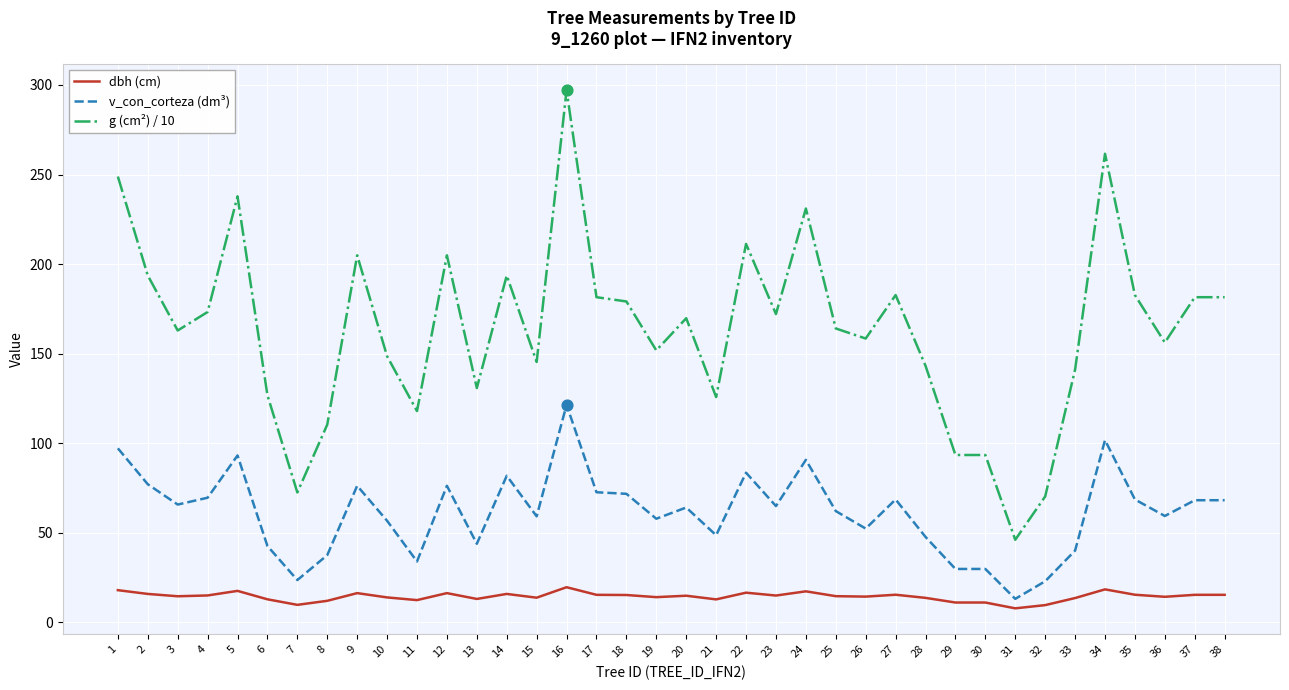

At which category is the sum across all series the highest?

16